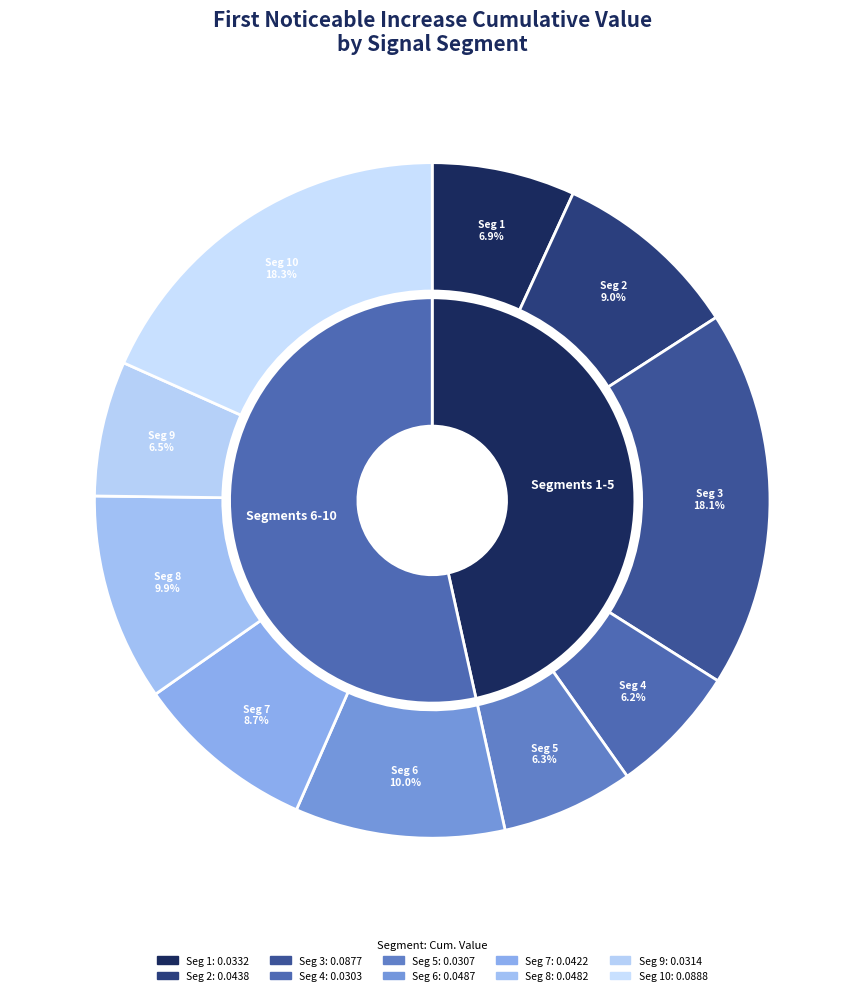

Count the number of slices in the pie.

10